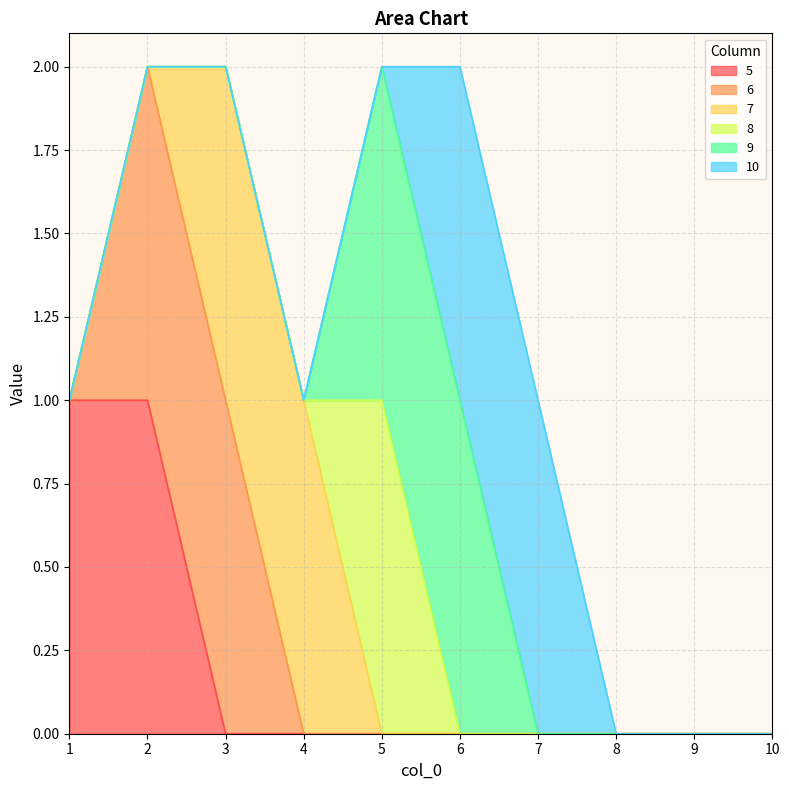

True or false: 8 and 9 intersect in this chart.

False